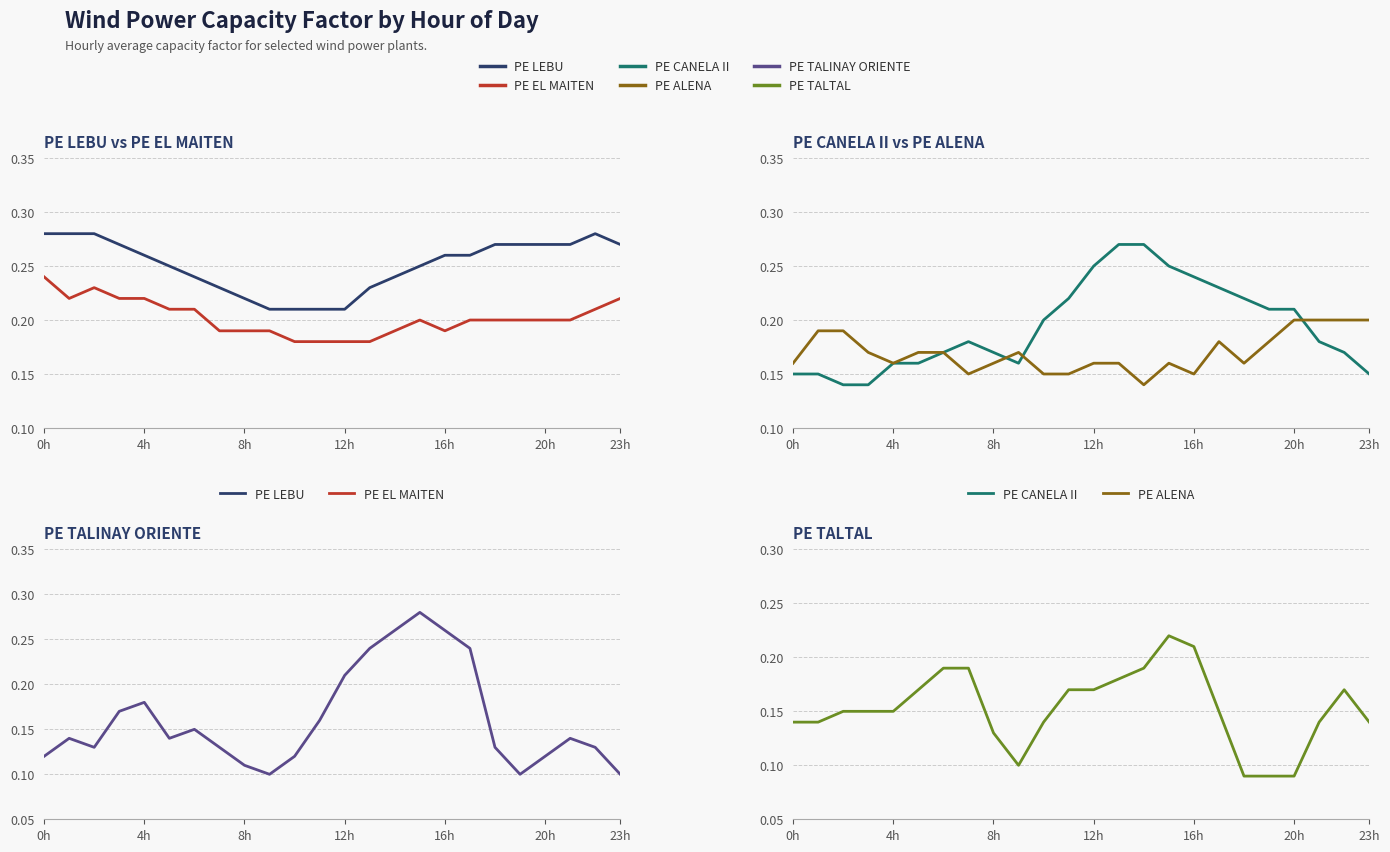

What is the value of the PE LEBU point at the 4th from the left?

0.3